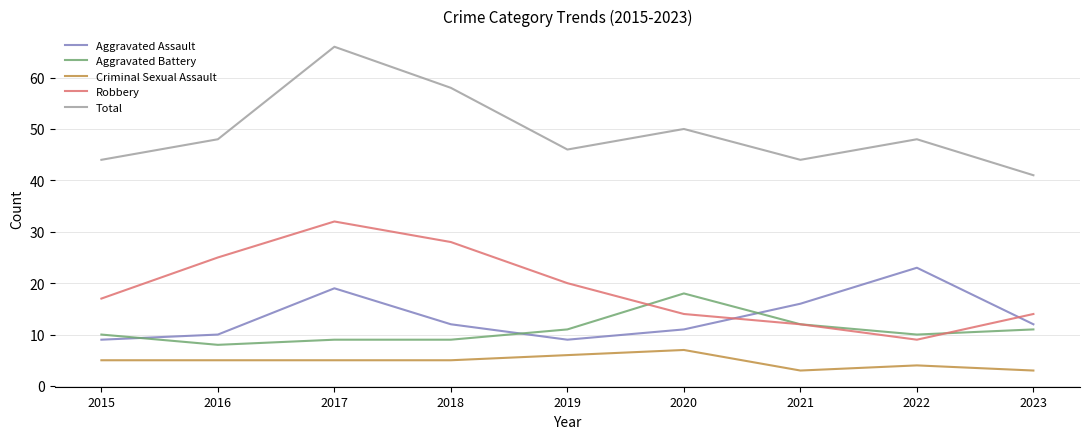

At which category is the sum across all series the highest?

2017